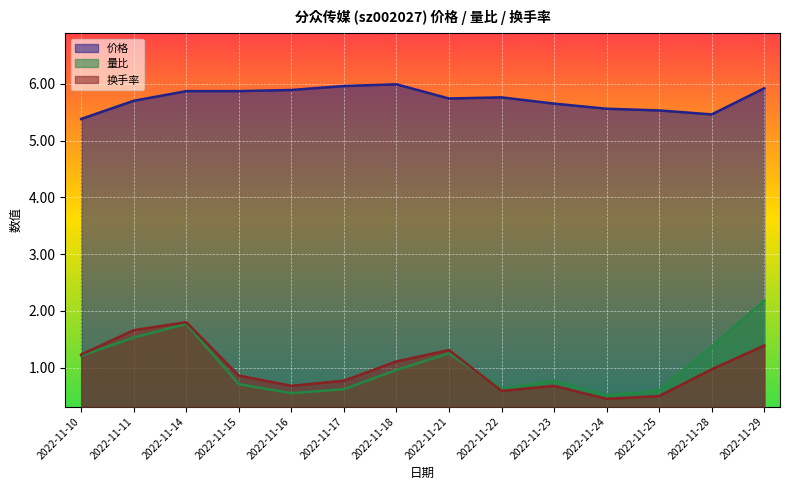

Which category has the lowest value in the 换手率 series?

2022-11-24